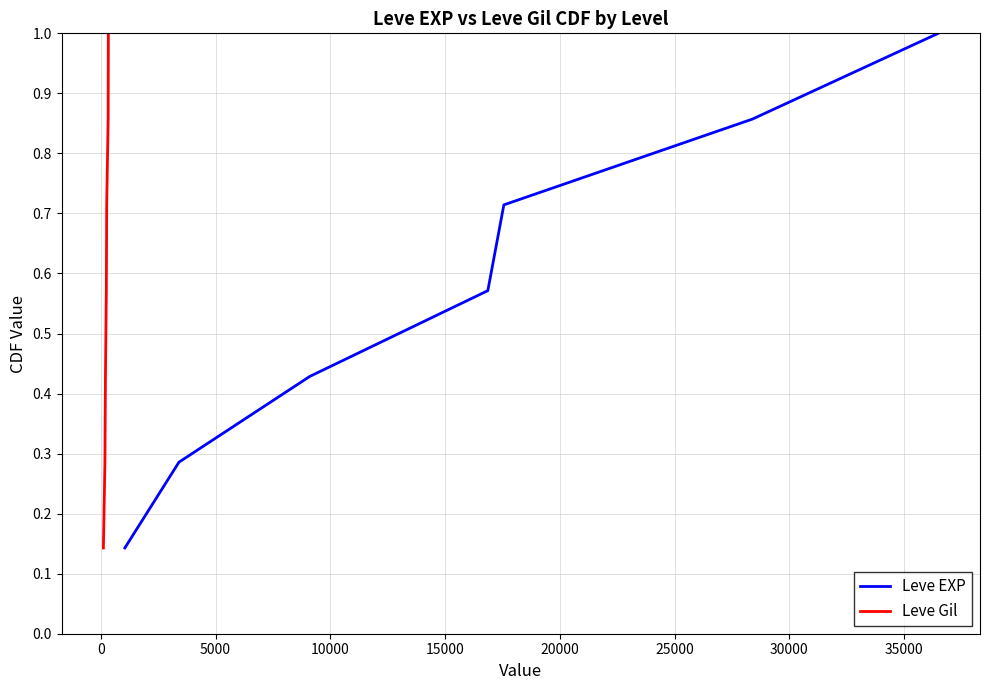

True or false: Leve Gil and Leve EXP cross at least once.

False